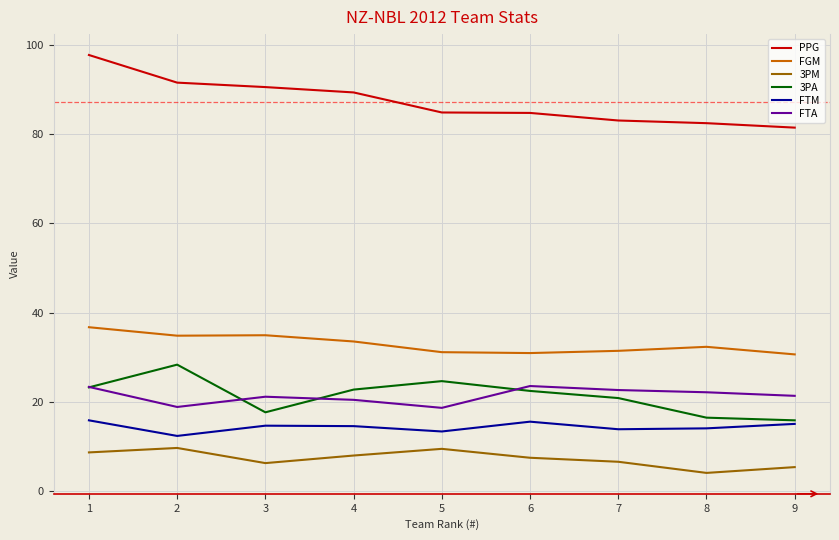

Is this an area chart (filled region under the line)?

No